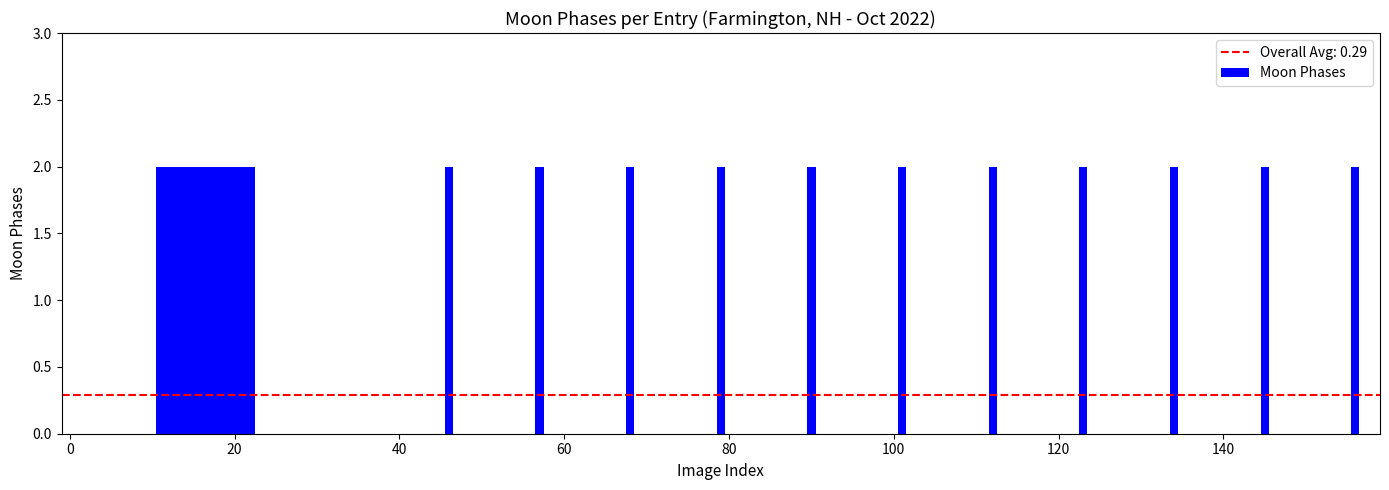

What is the sum of all values?

46